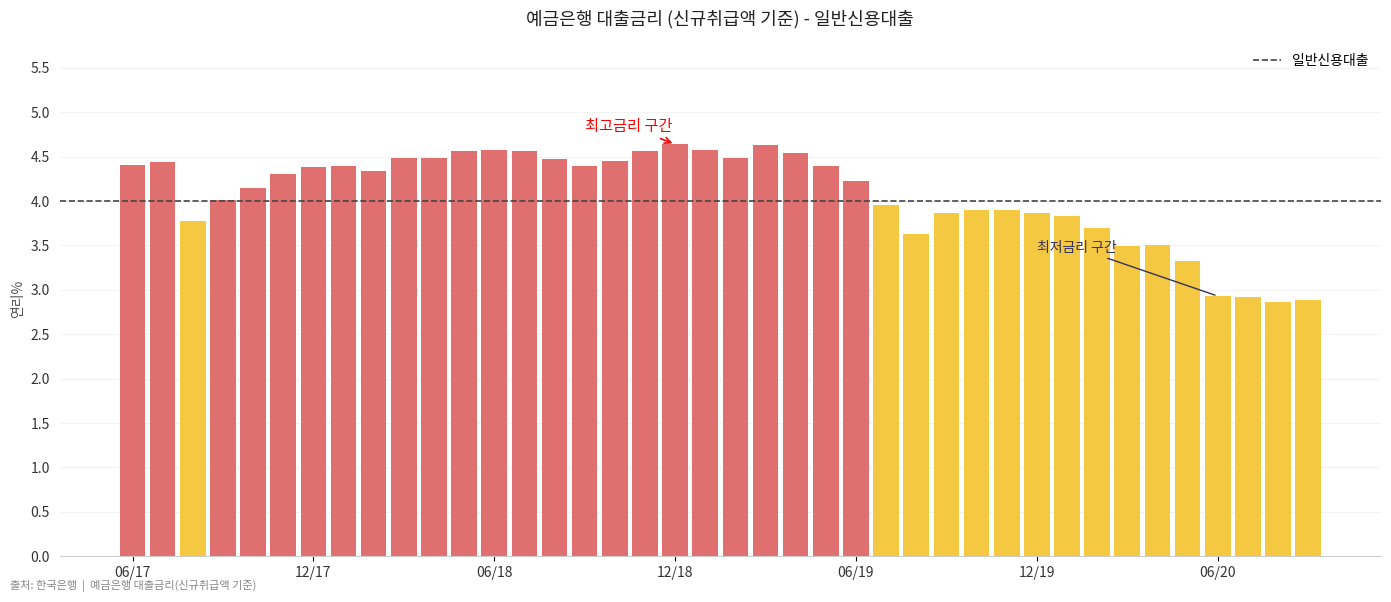

What is the maximum value shown in the chart?

4.6